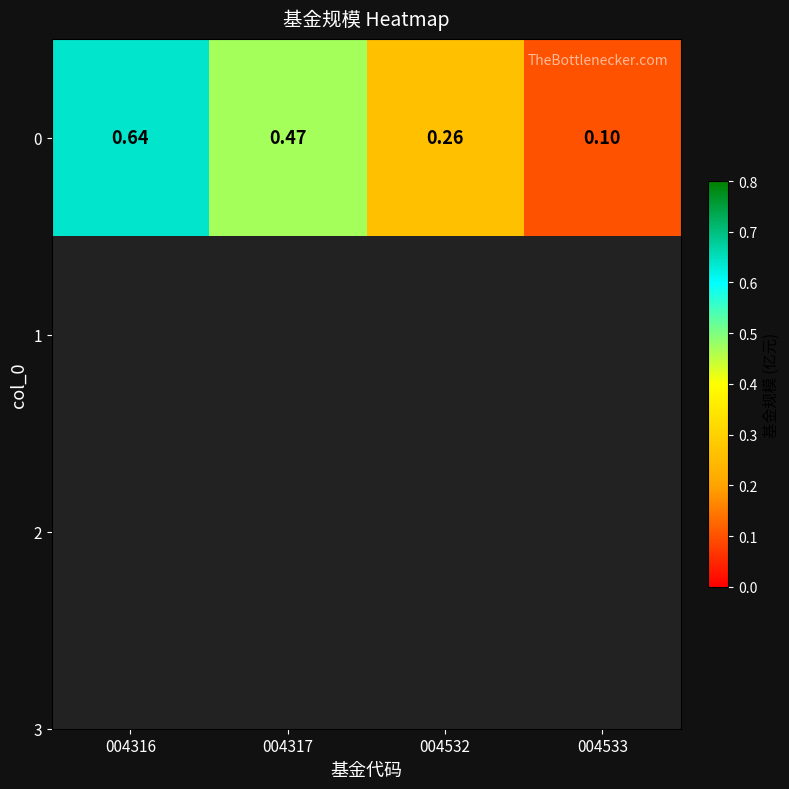

True or false: the data shows 0.2 at 004532.

False